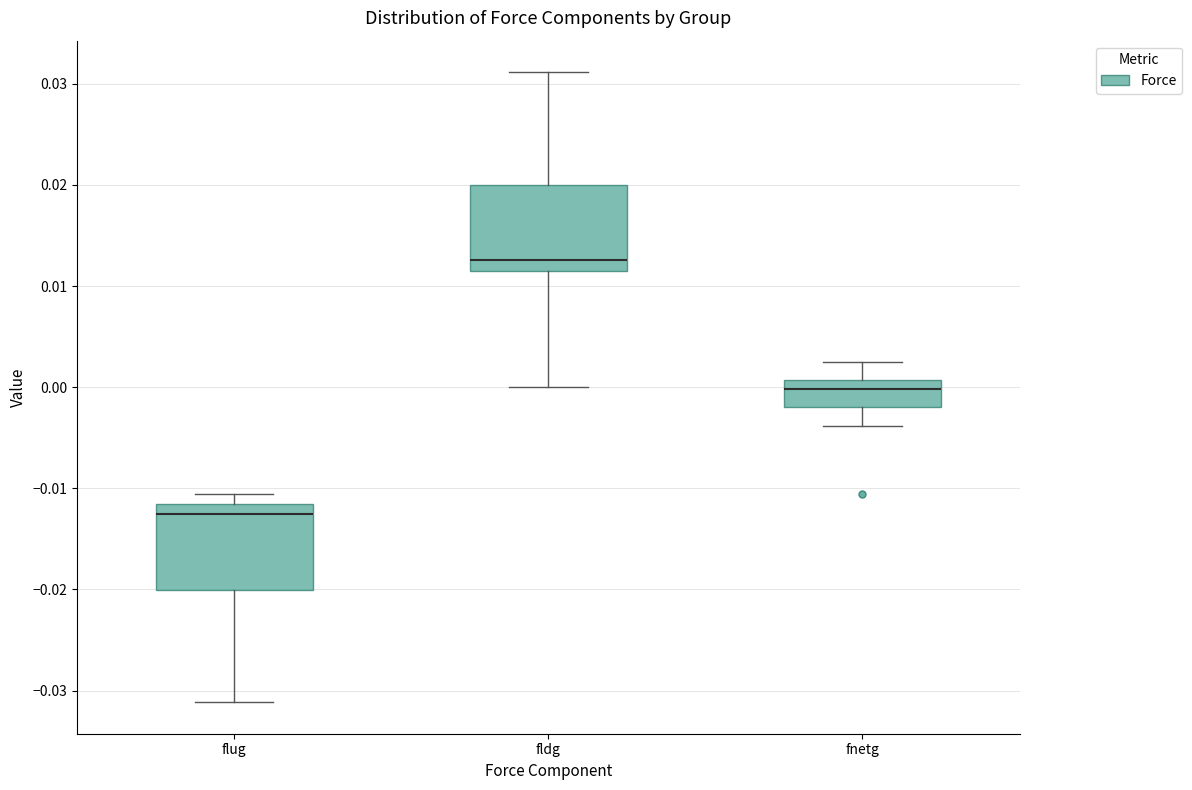

Which box has the lowest median line?

flug